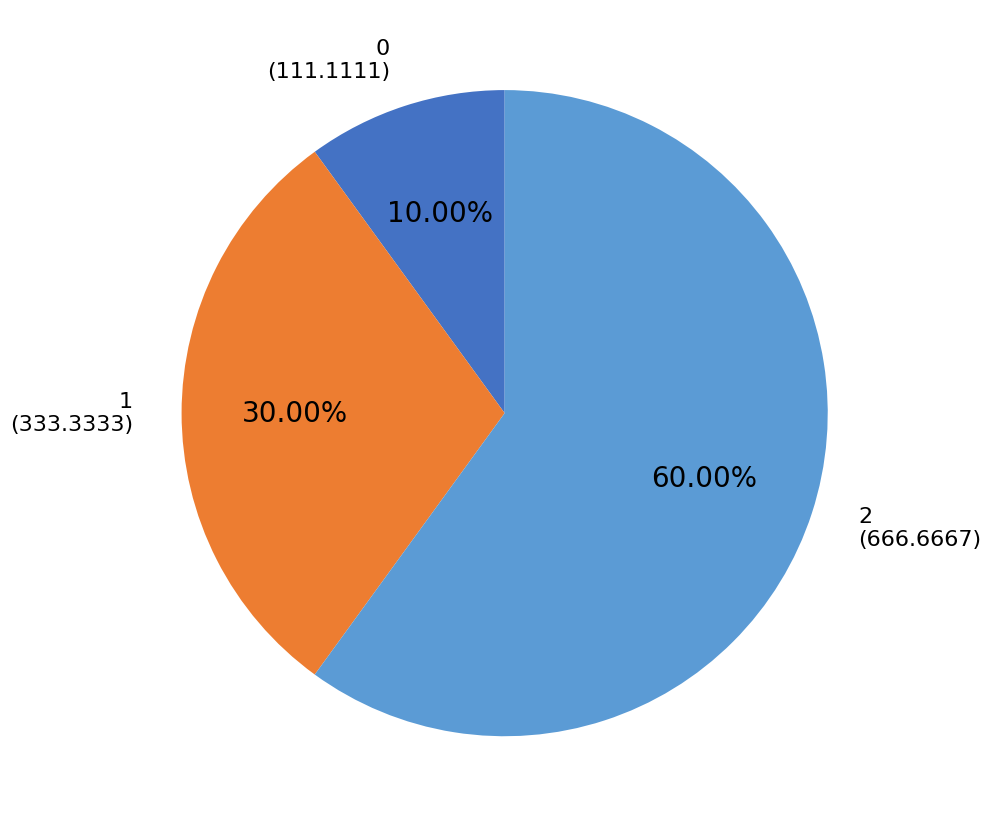

To the nearest percent, what is the average slice percentage?

33%